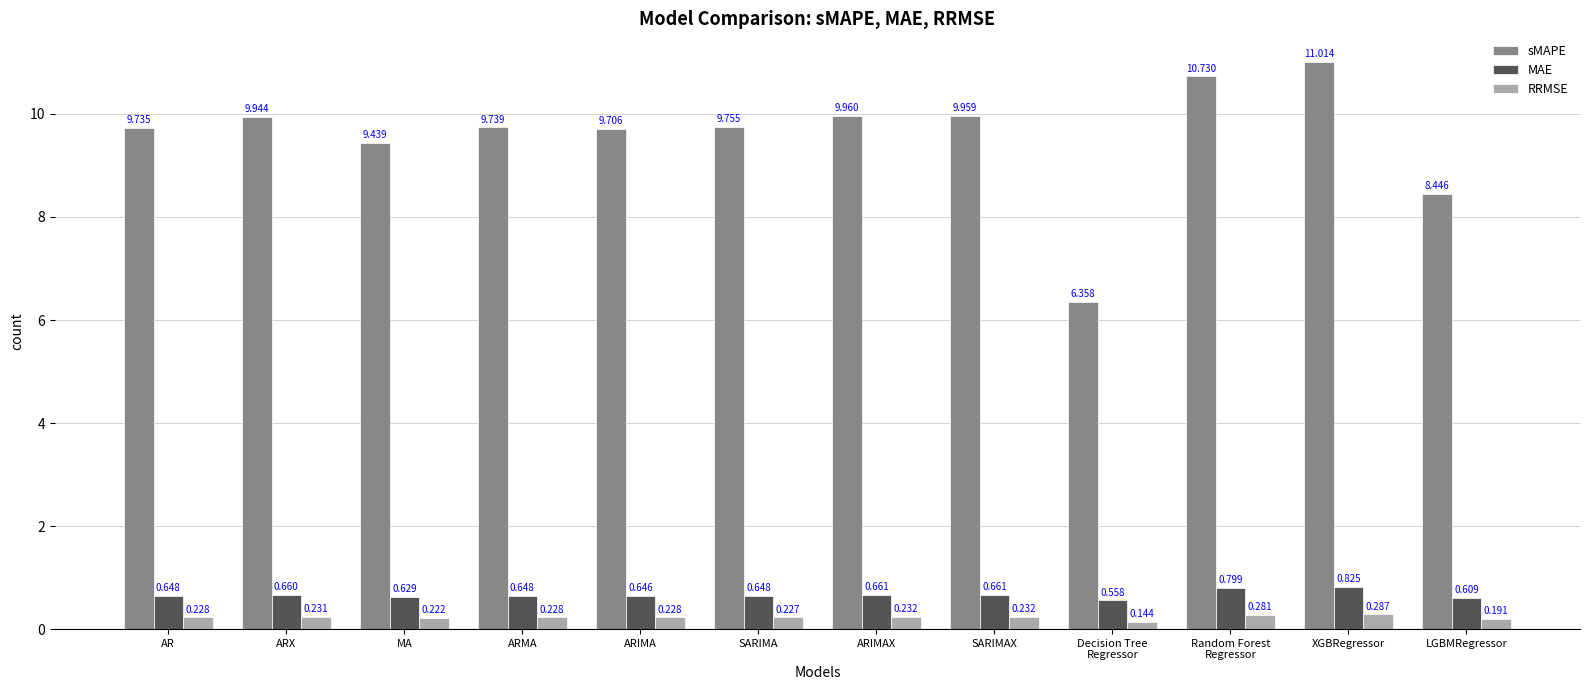

Rank the series by their maximum value, from highest to lowest.

sMAPE, MAE, RRMSE